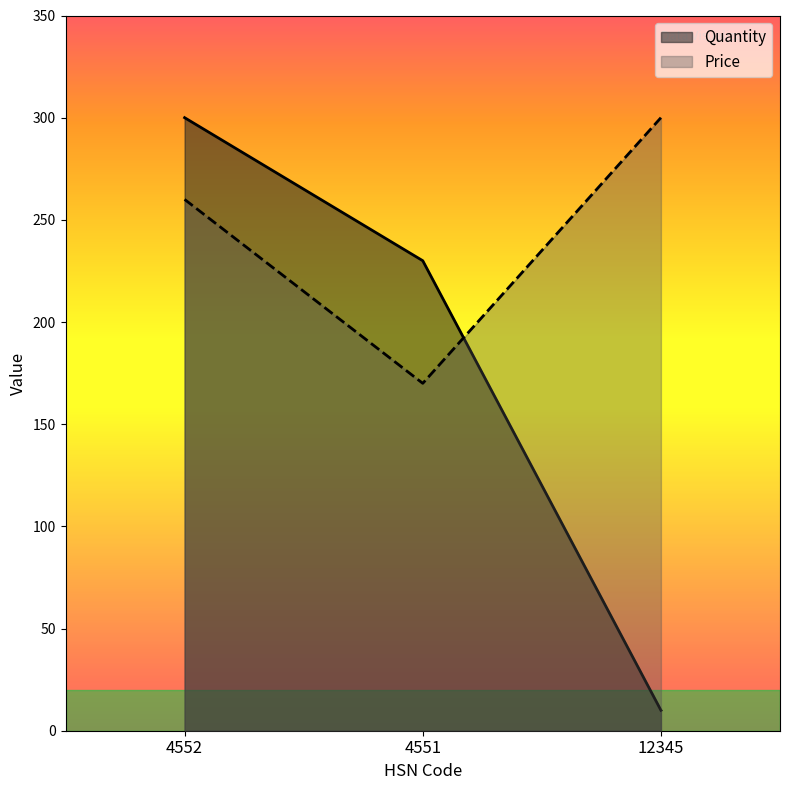

How many data points does each series have?

3